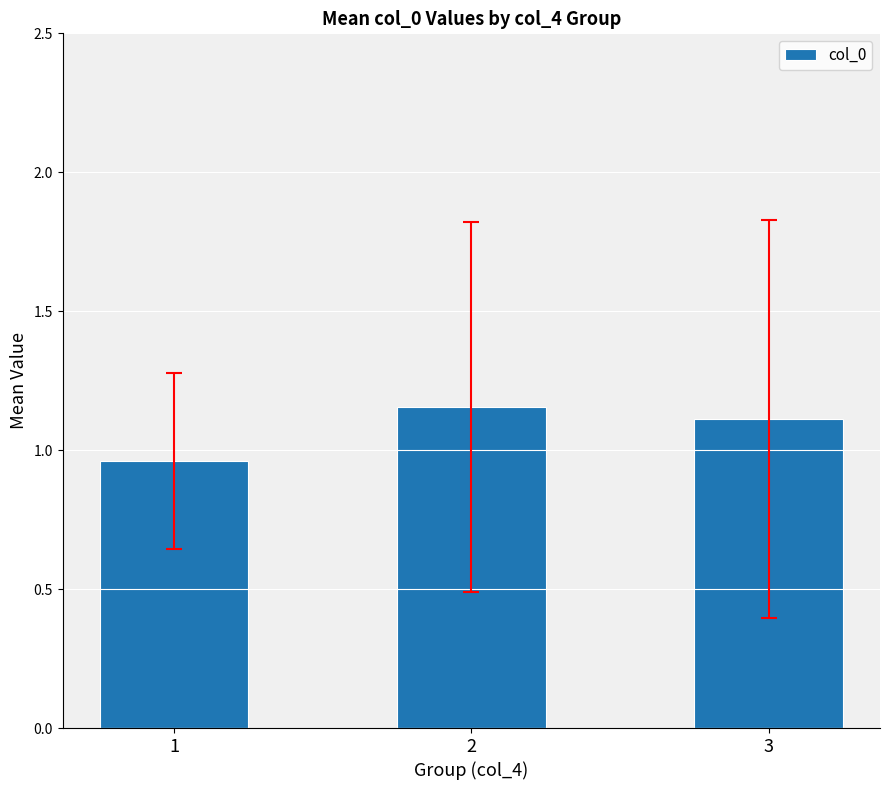

What is the value of the 3rd bar from the left?

1.1